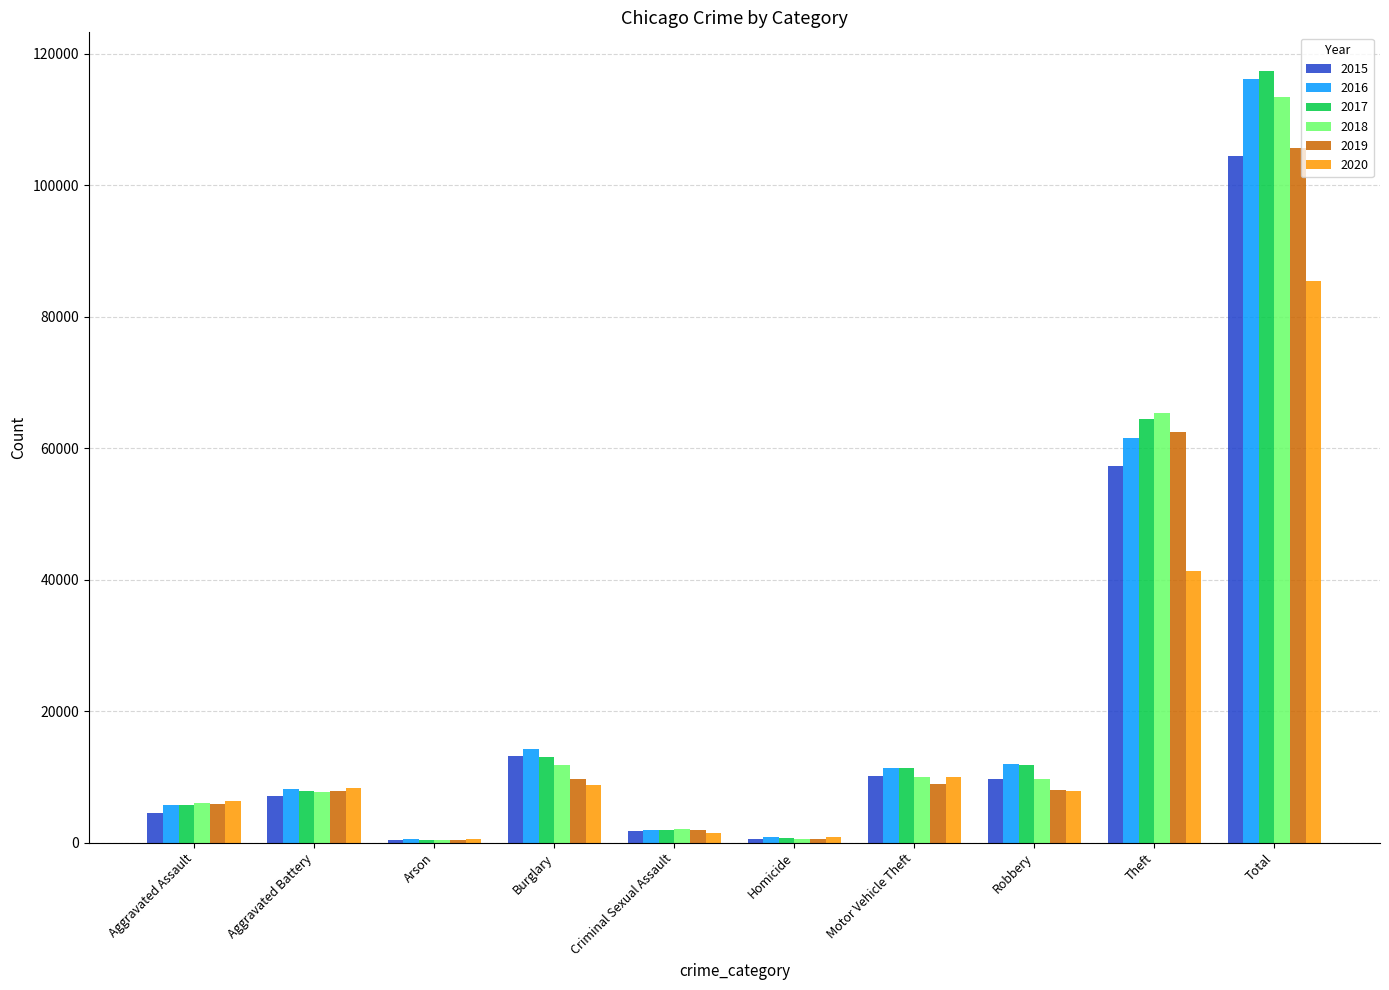

What are all the series names shown in the legend?

2015, 2016, 2017, 2018, 2019, 2020